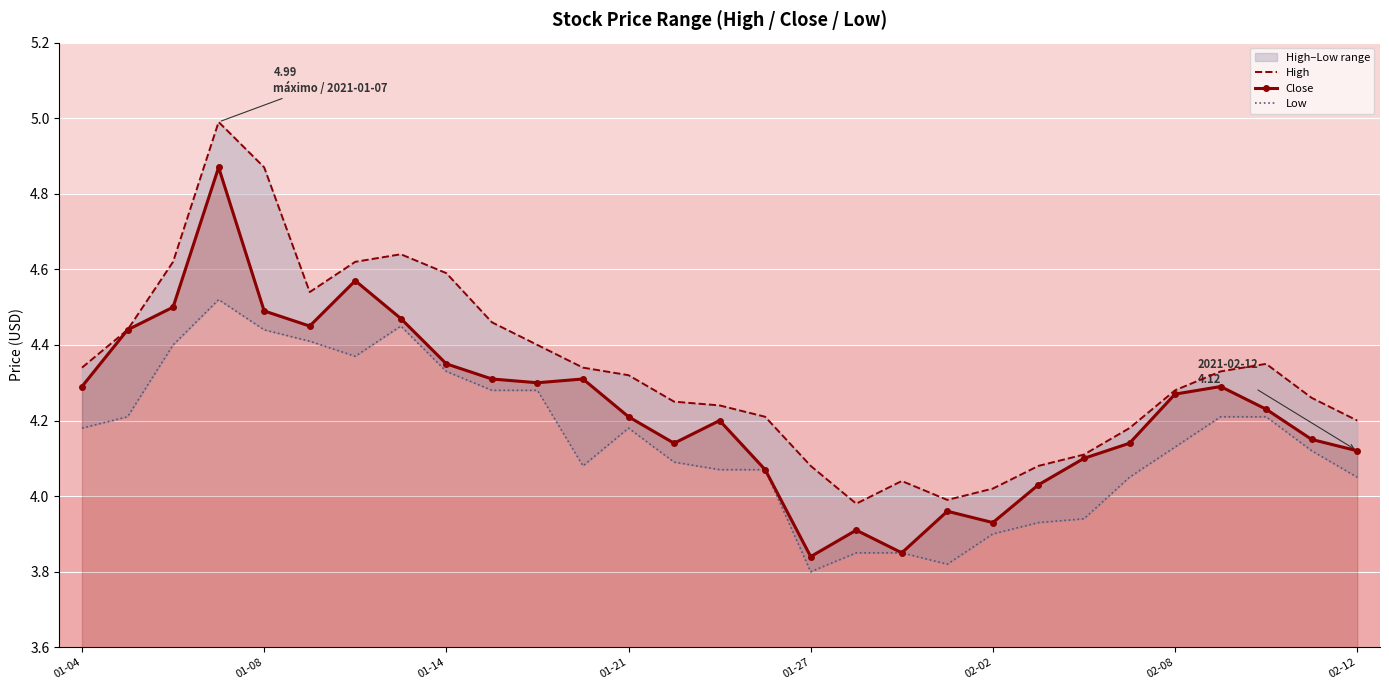

At which label does Close first exceed 4?

01-04